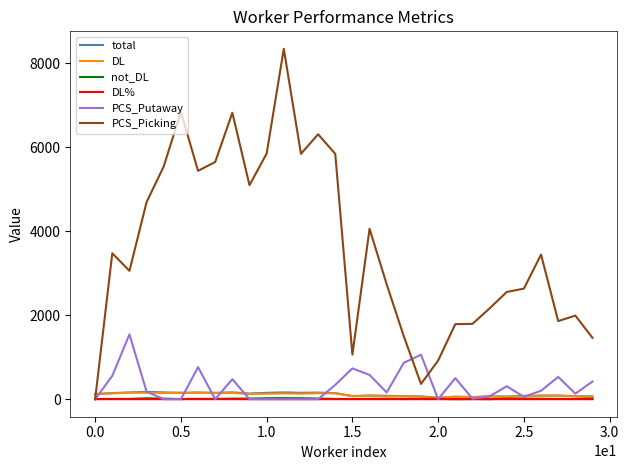

Which series has the largest total across all categories?

PCS_Picking